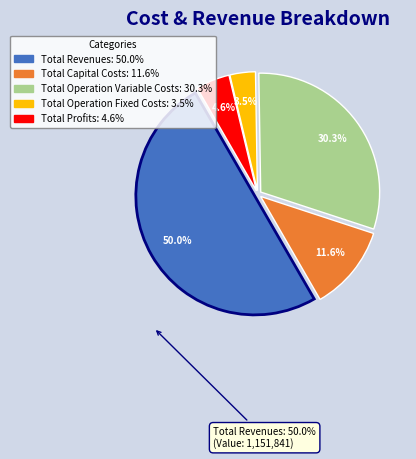

Is the sum of Total Operation Variable Costs and Total Capital Costs greater than half?

No